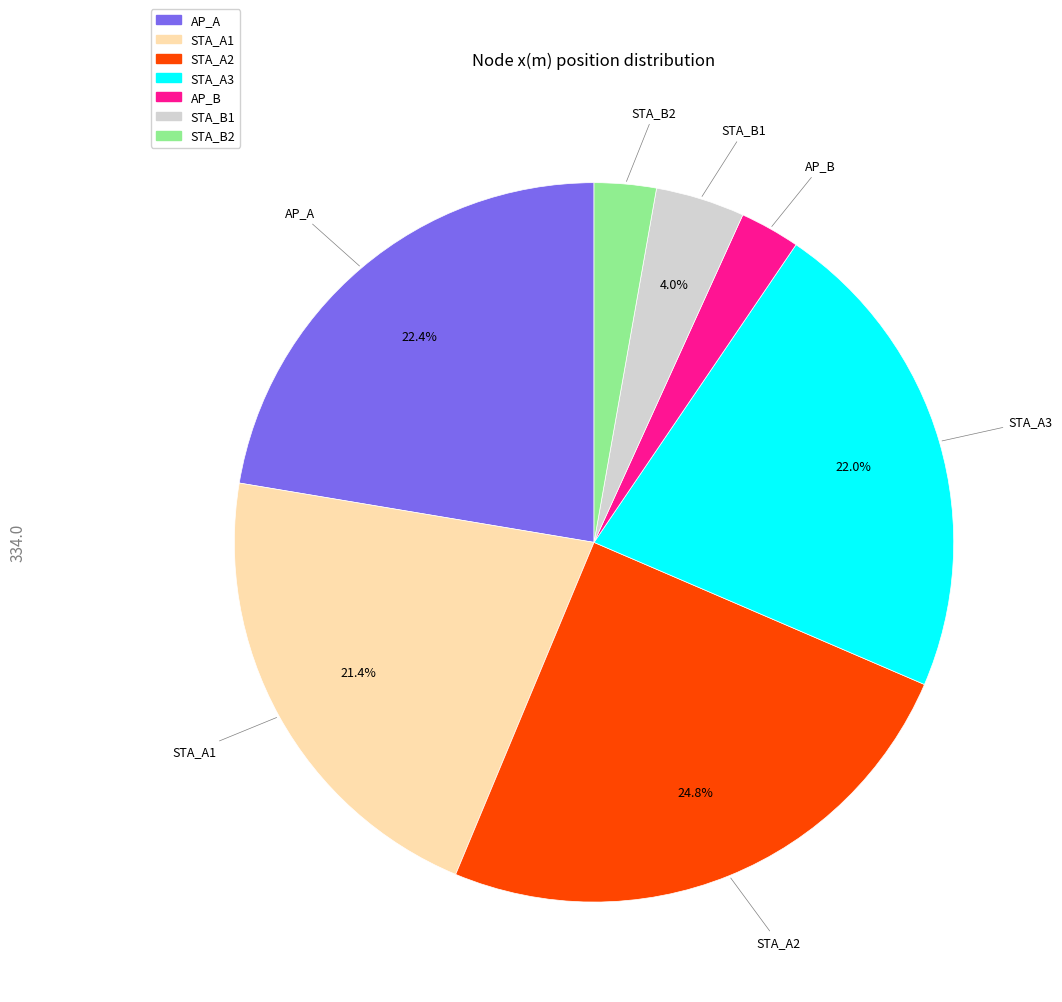

Does any single category account for the majority?

No